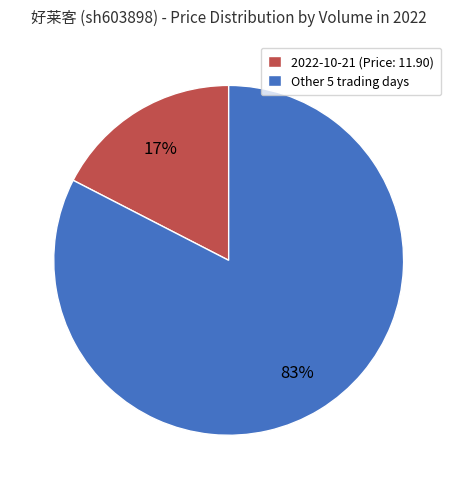

How many segments does this pie chart have?

2